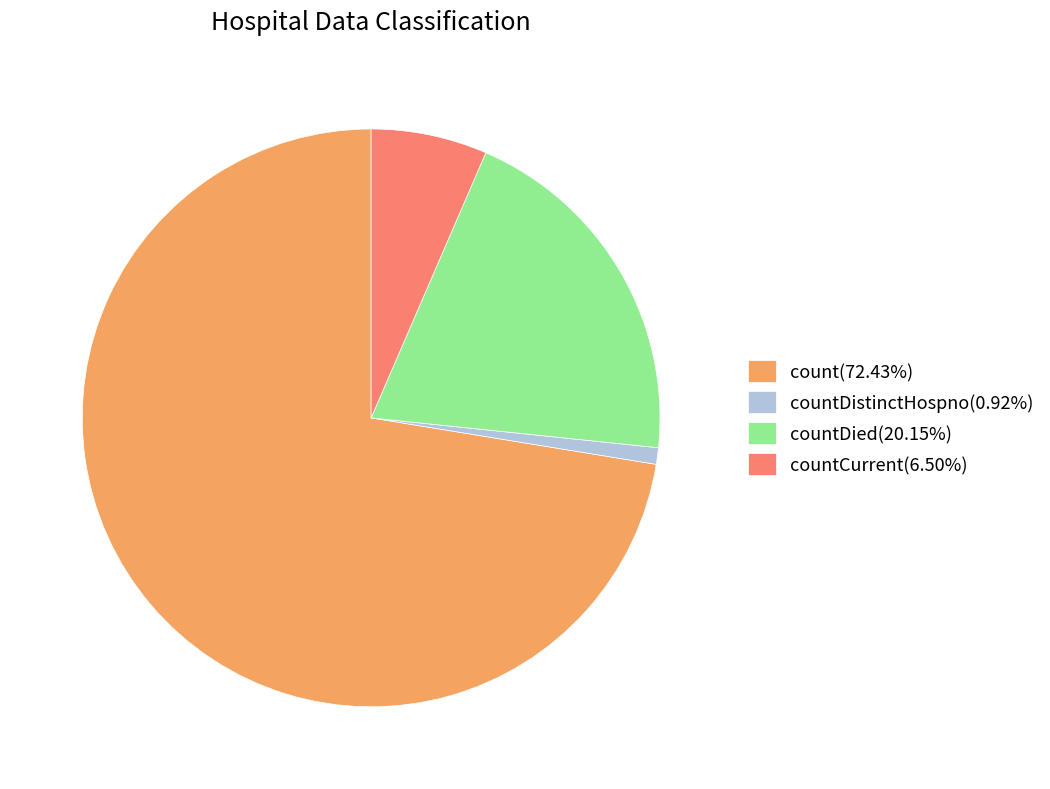

What is the ratio of the value at countCurrent(6.50%) to the value at countDied(20.15%)?

0.3